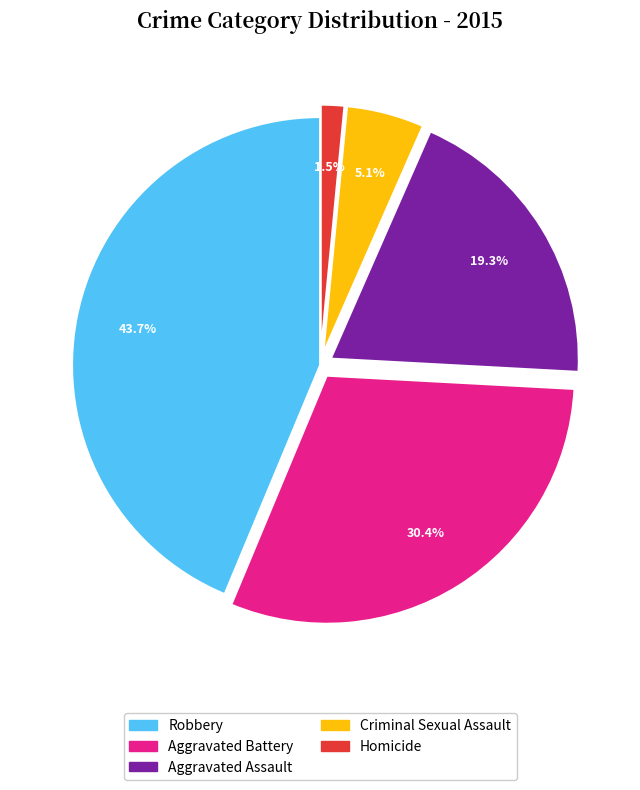

Approximately how many times larger is the value at Homicide compared to Aggravated Assault?

0.1